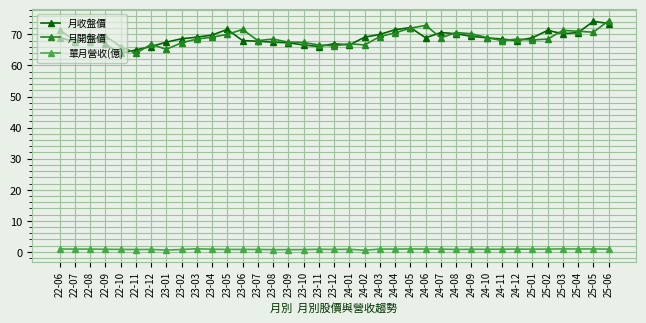

True or false: 月收盤價 has a value of 26.1 at 23-01.

False